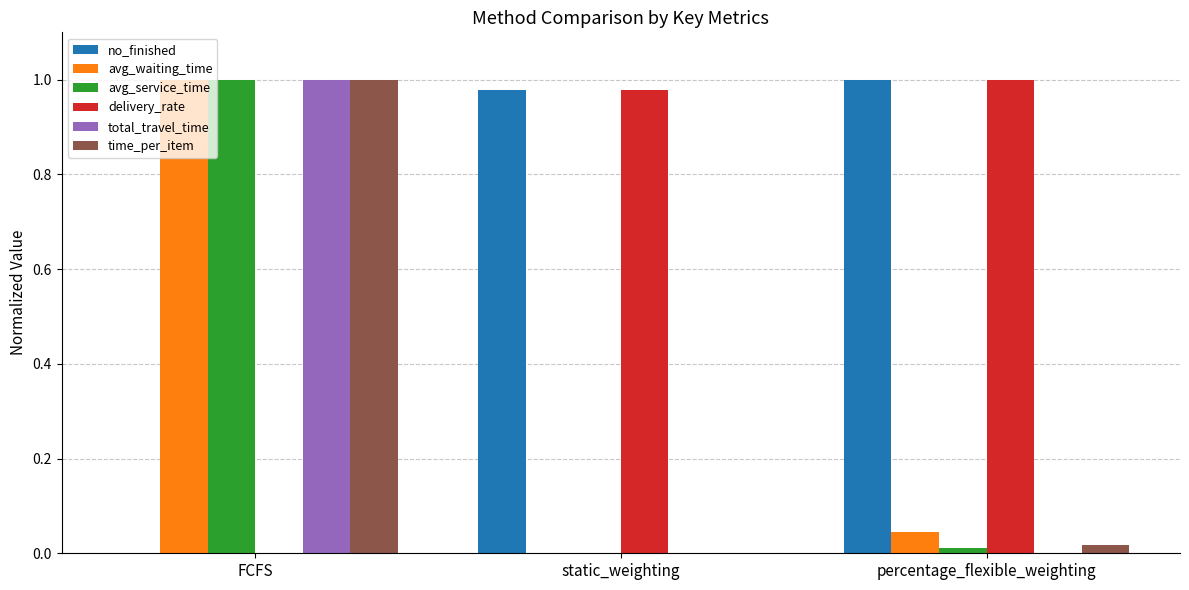

Where is avg_service_time nearest to the value 0?

static_weighting